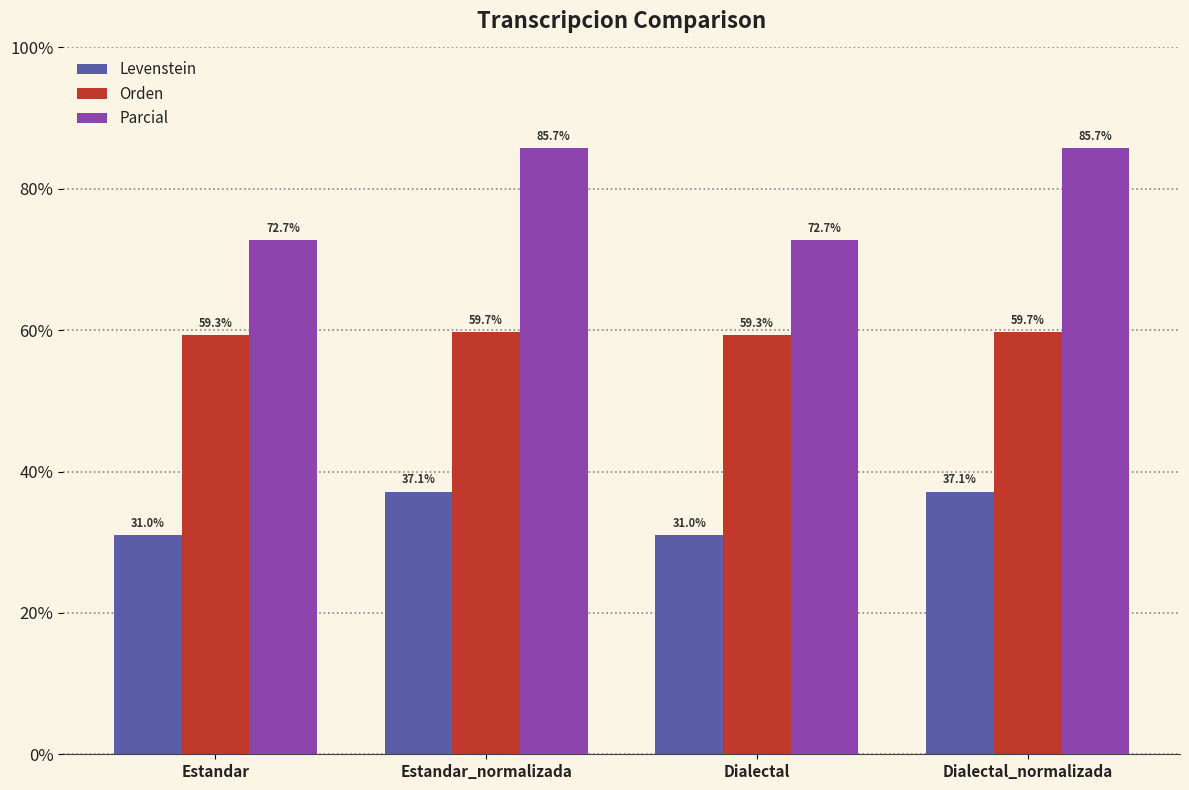

What is the difference between the second highest and minimum values in the Orden series?

0.4